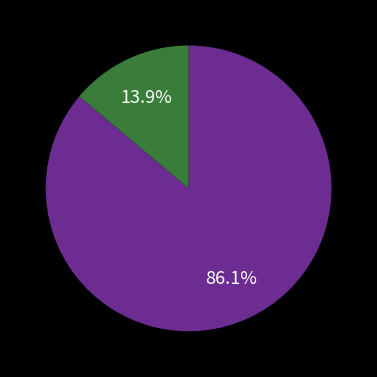

How many segments does this pie chart have?

2